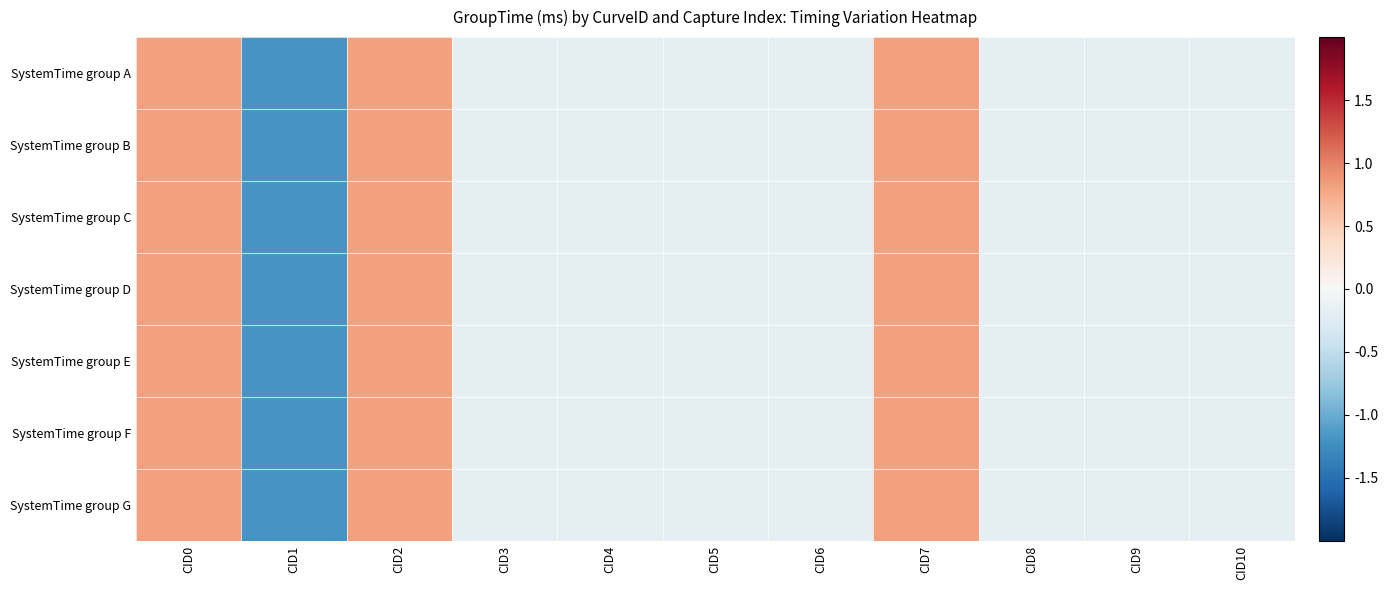

What is the minimum value shown in the chart?

-1.2